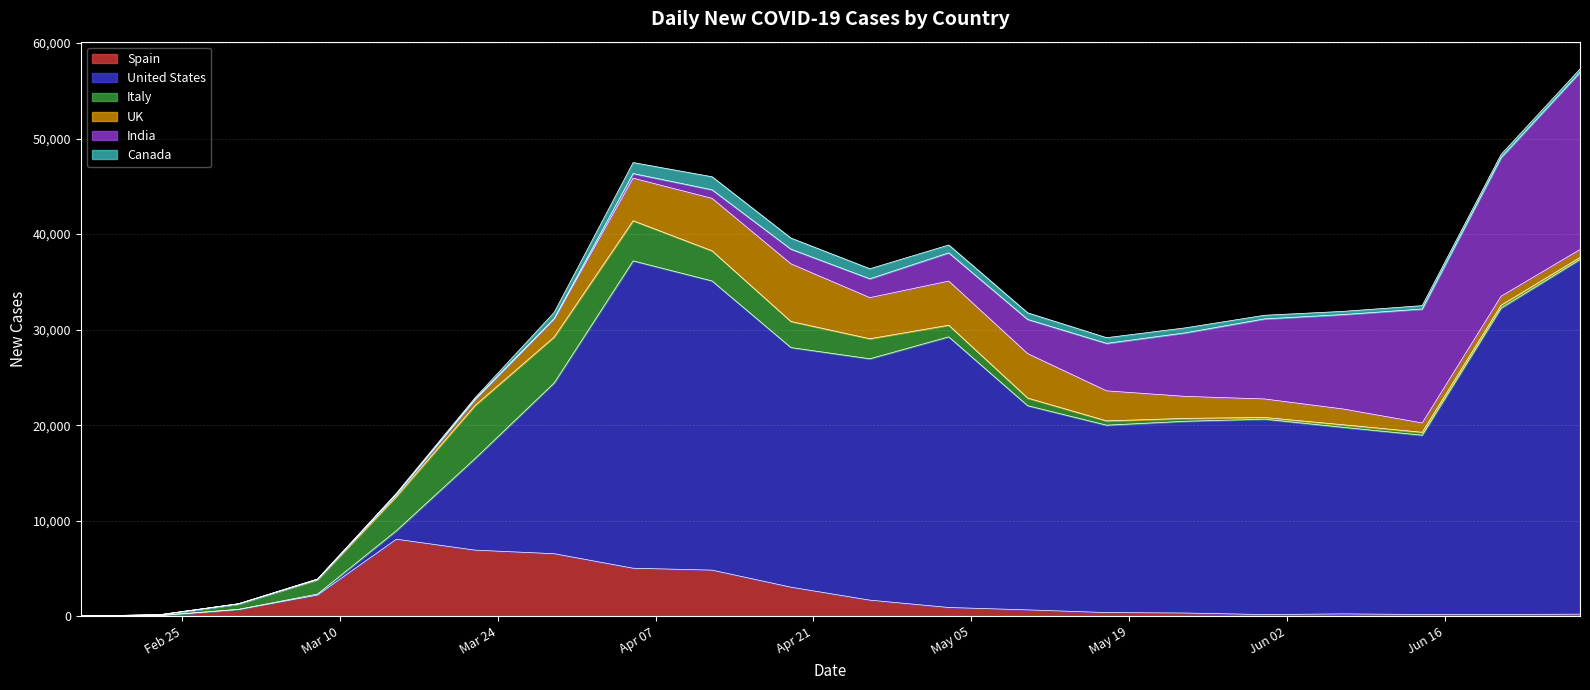

What is the highest value of the Spain series?

8066